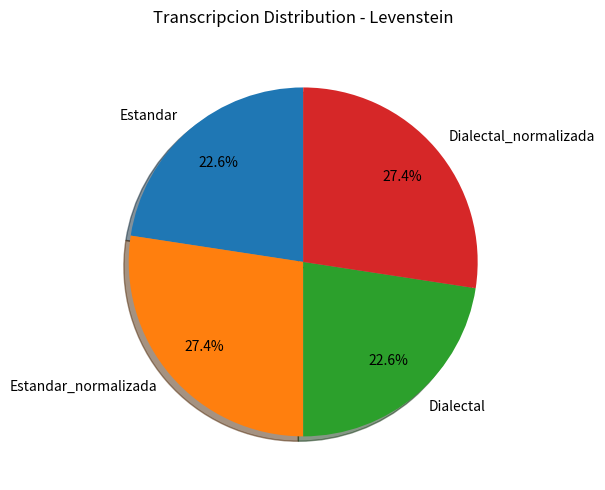

Is it true that Dialectal is 10% of the pie?

False